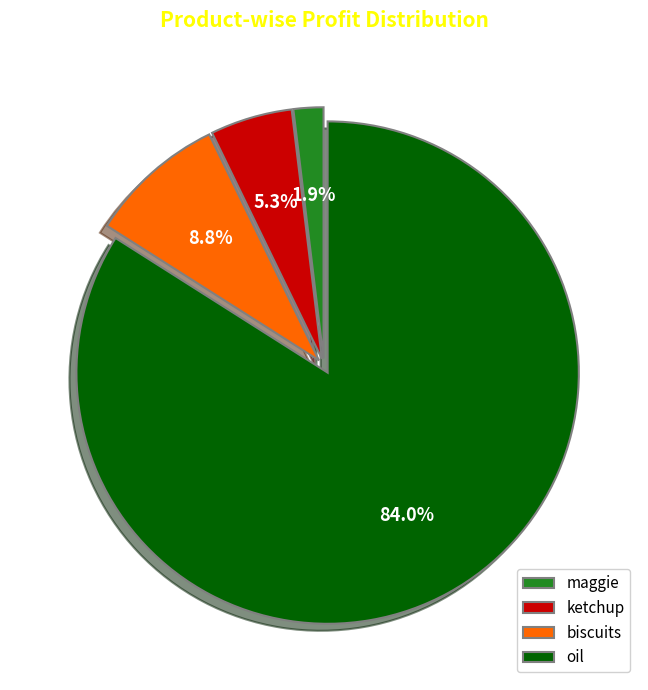

To the nearest percent, what portion does ketchup represent?

5%